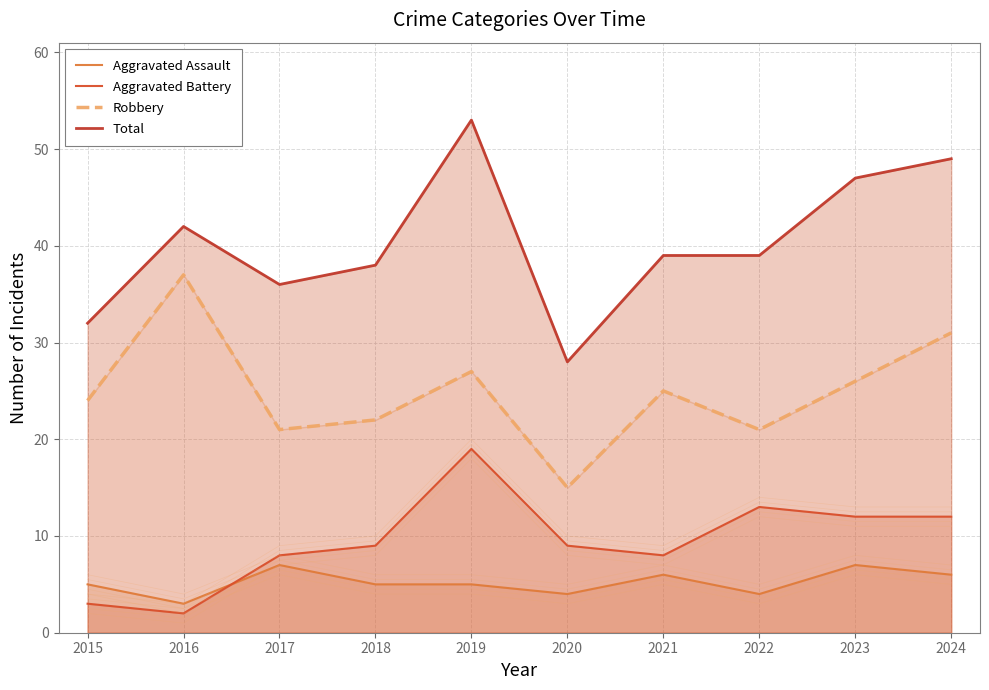

What is the difference between the maximum and minimum values in the Aggravated Battery series?

17